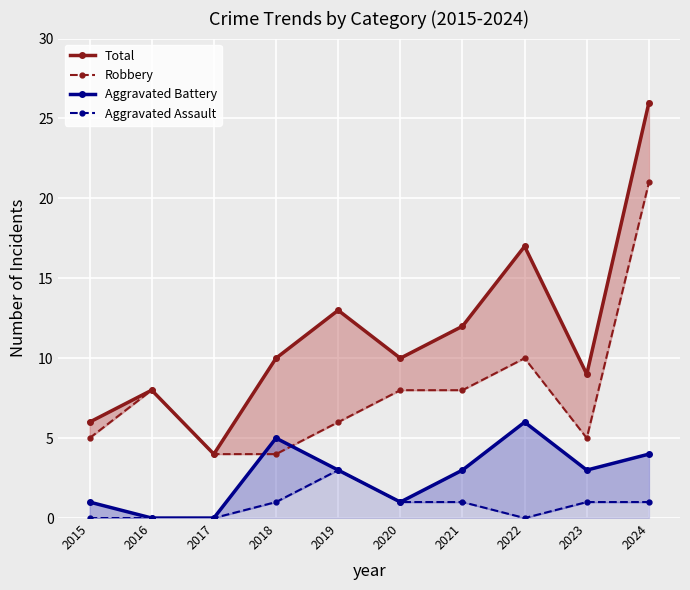

Reading right to left, transcribe all the data shown in this chart.

Total: 26	9	17	12	10	13	10	4	8	6
Robbery: 21	5	10	8	8	6	4	4	8	5
Aggravated Battery: 4	3	6	3	1	3	5	0	0	1
Aggravated Assault: 1	1	0	1	1	3	1	0	0	0